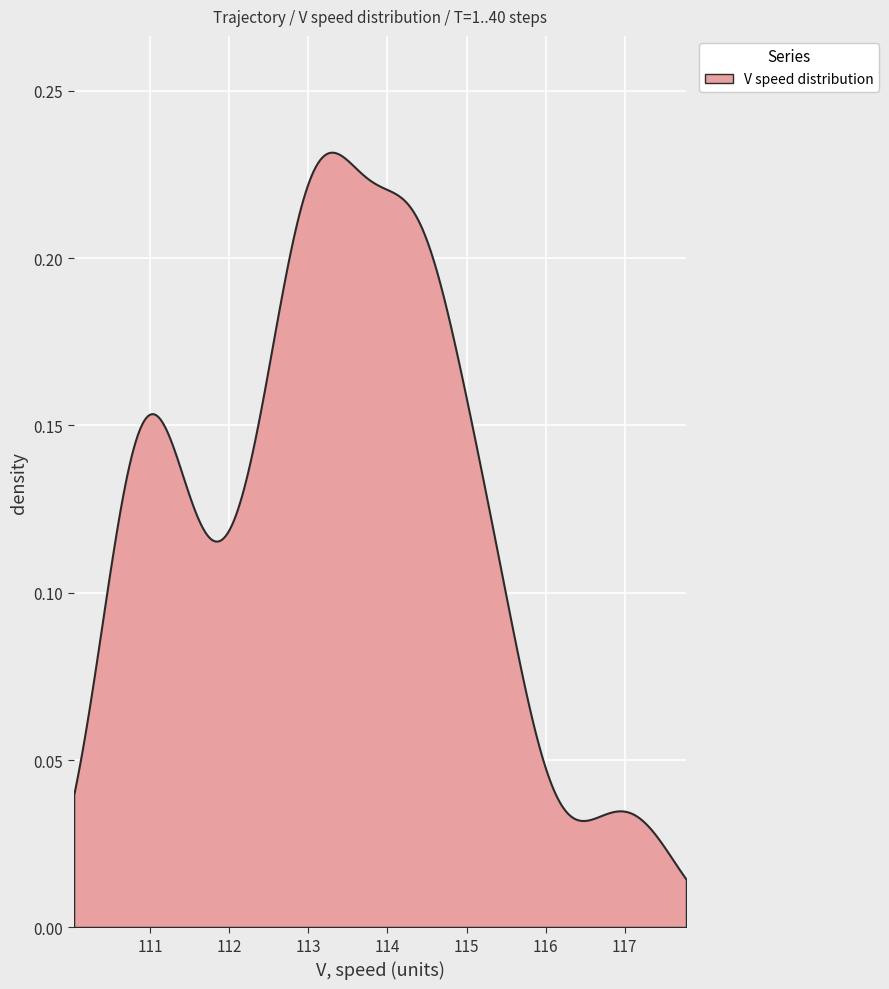

The value of V at 26 is 154.2. True or false?

False